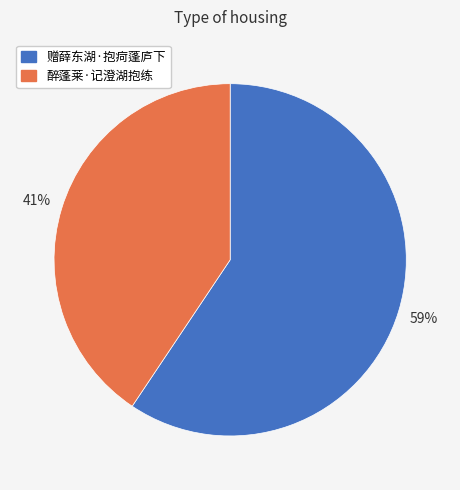

Which category has the smallest portion of the pie?

醉蓬莱·记澄湖抱练